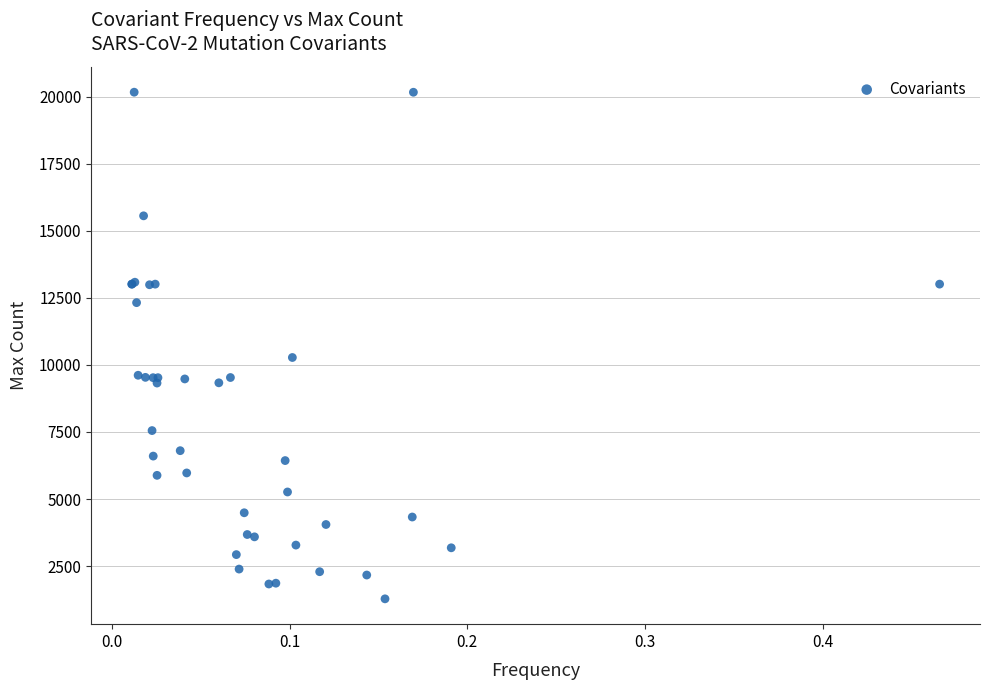

What Y value in the scatter plot is closest to 10721?

10275